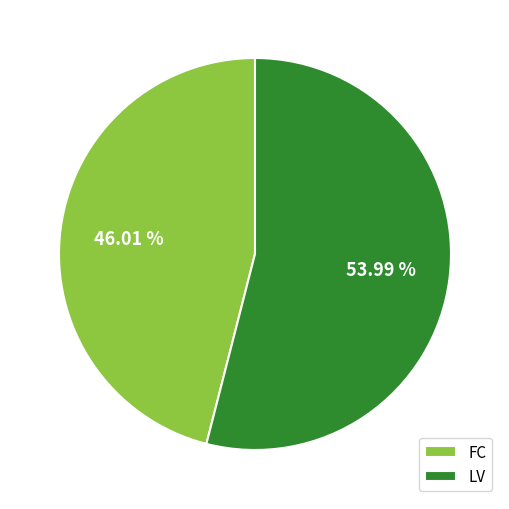

What percentage is the FC slice, to the nearest percent?

46%